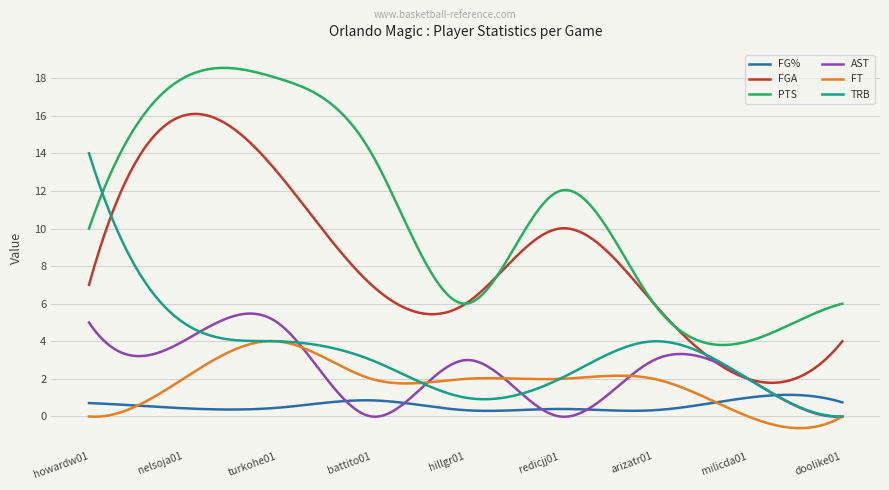

Is this an area chart (filled region under the line)?

No